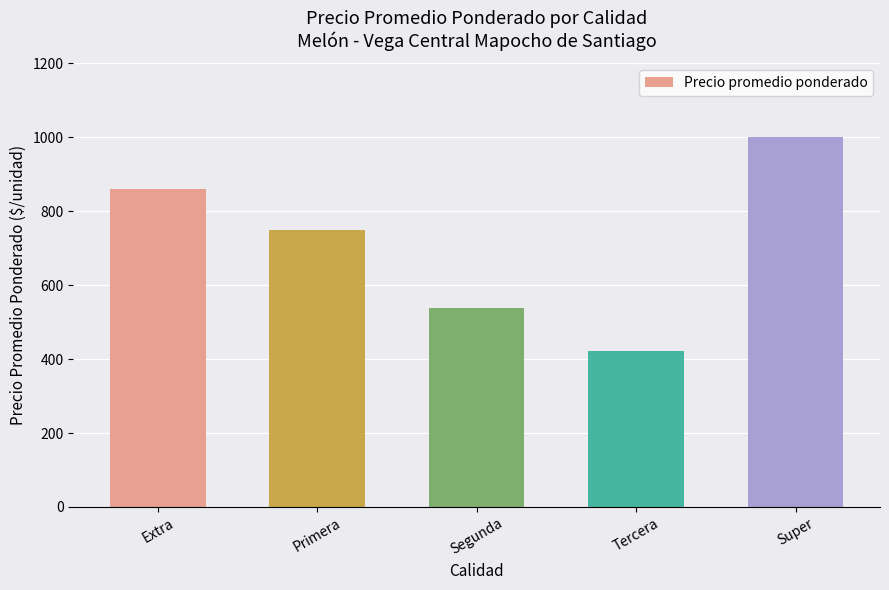

What is the minimum value shown in the chart?

423.1